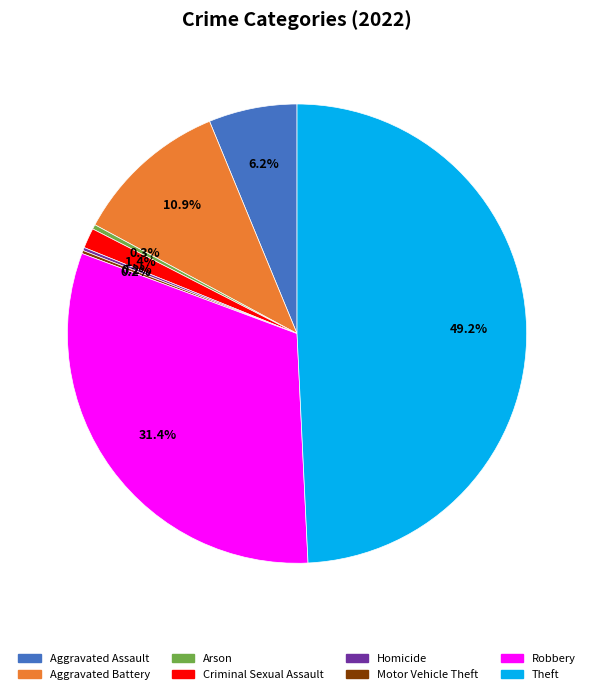

Between Theft and Criminal Sexual Assault, which is larger?

Theft